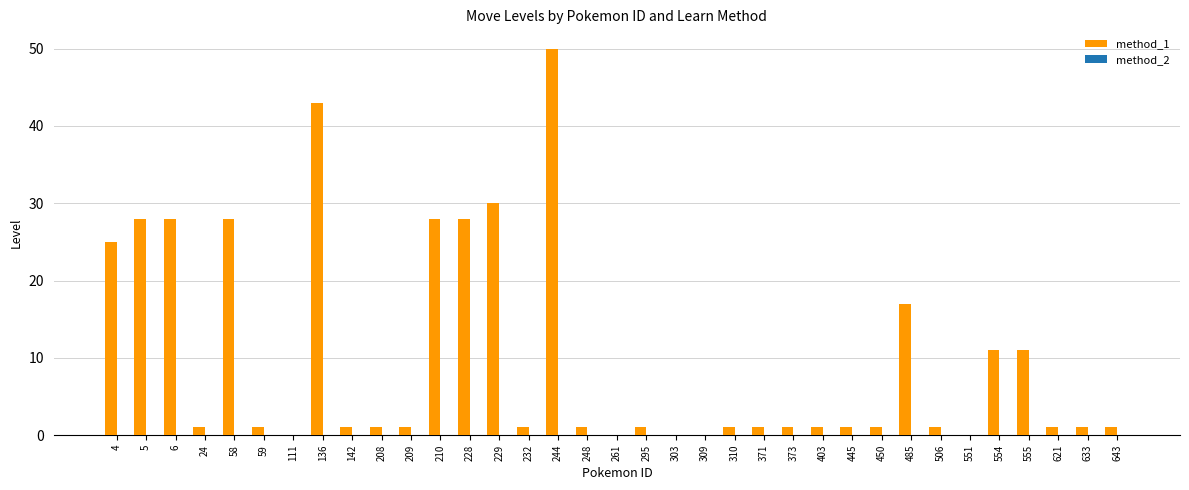

What is the sum of the values at 6 and 111?

28